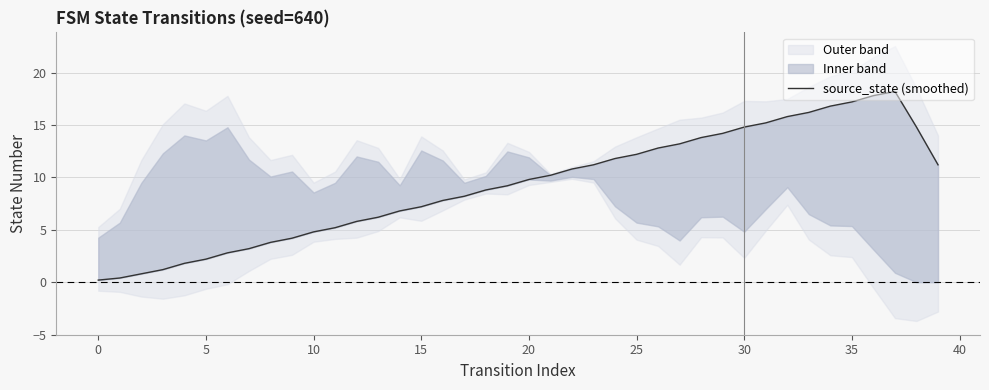

At which label does the data first exceed 9?

19